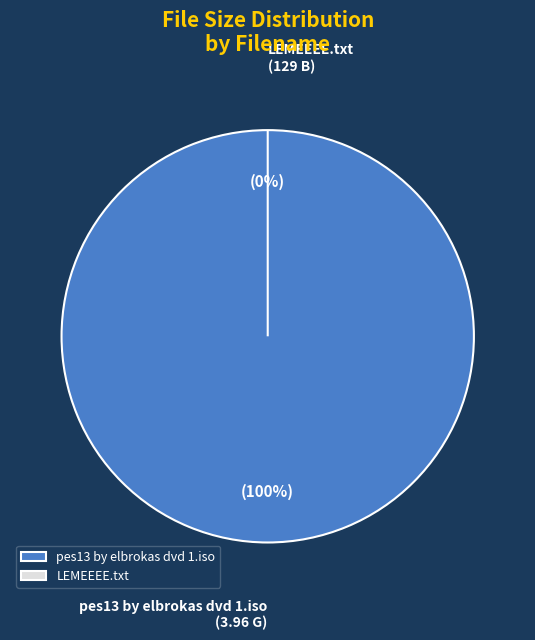

Combined, what portion of the pie is pes13 by elbrokas dvd 1.iso and LEMEEEE.txt?

100.0%